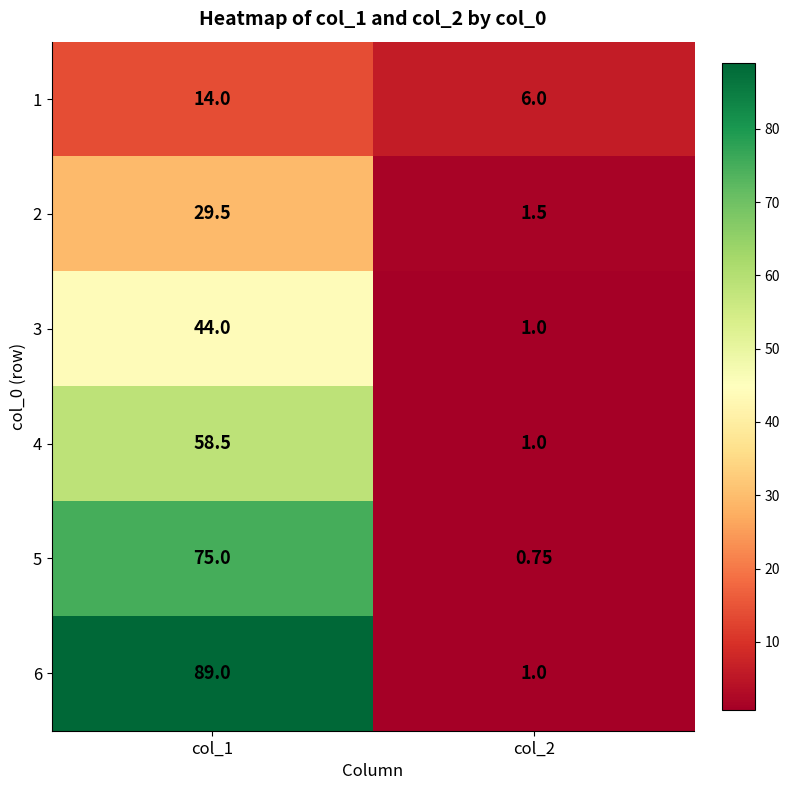

What is the greatest value displayed?

89.0